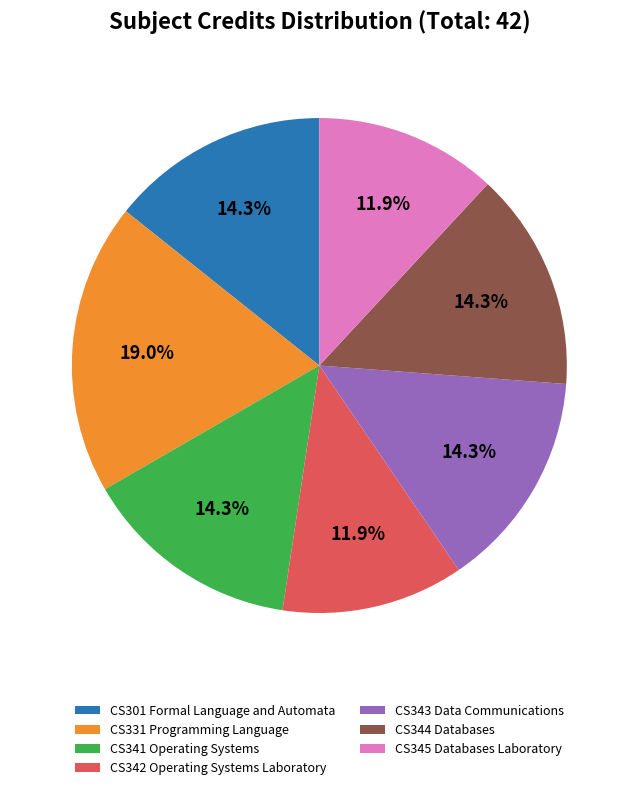

Does CS331 Programming Language account for over 50% of the chart?

No